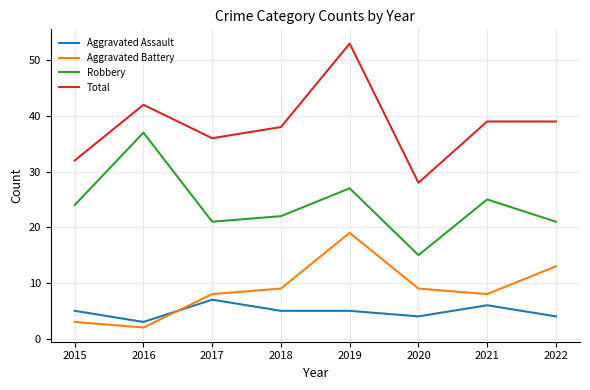

What value does the Total series have at 2017?

36